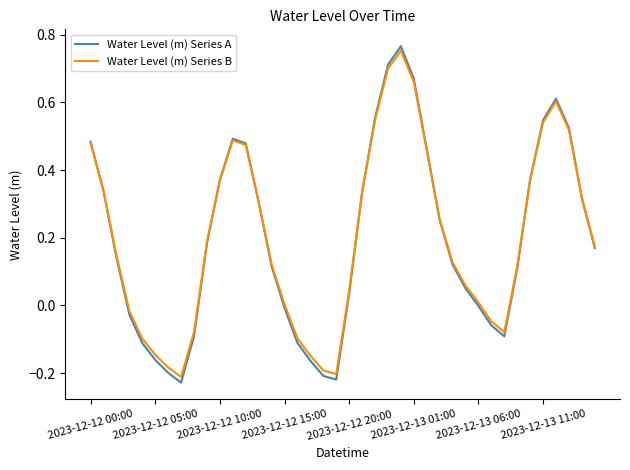

What is the label of the 17th point from the left?

16